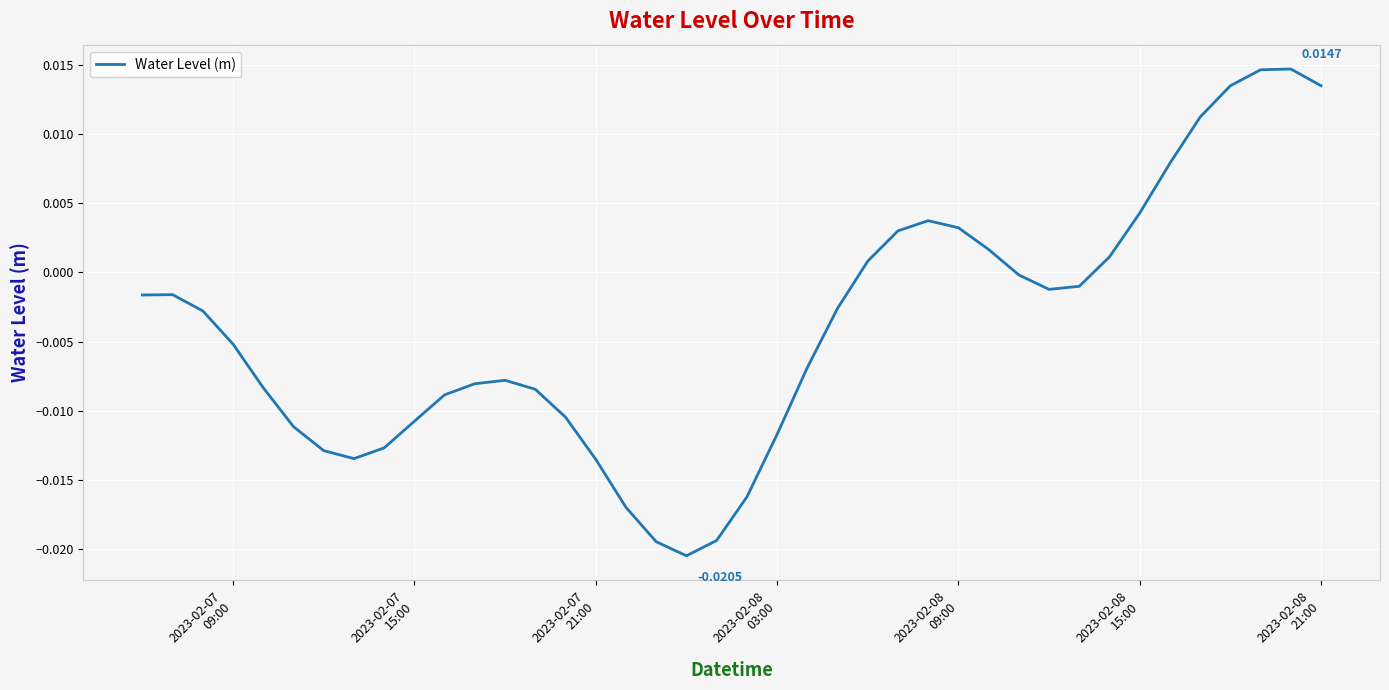

Is this an area chart (filled region under the line)?

No